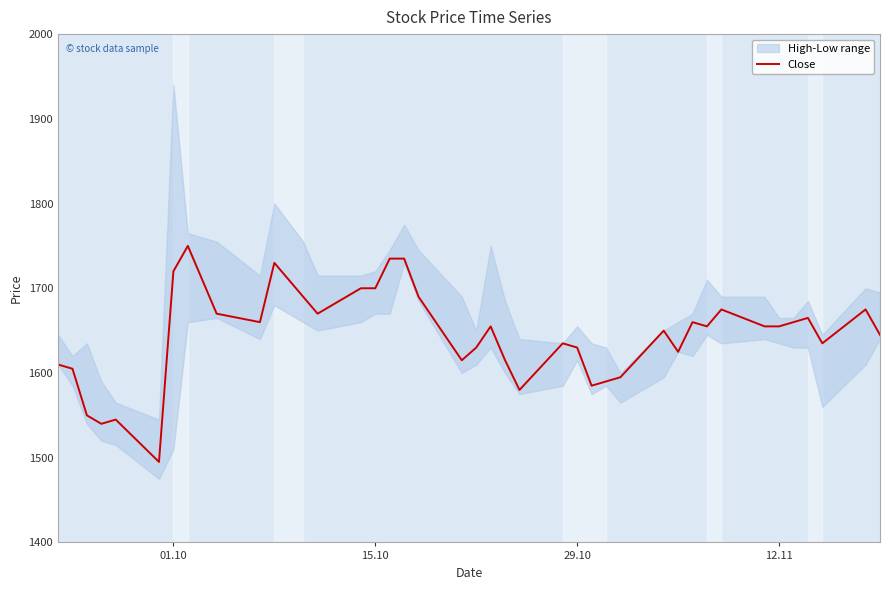

What is the maximum value for Close?

1750